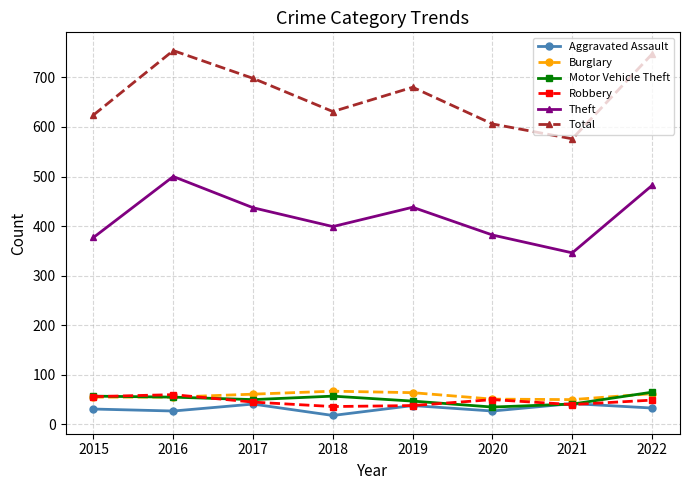

What is the value of the Burglary point at the 1st from the left?

55